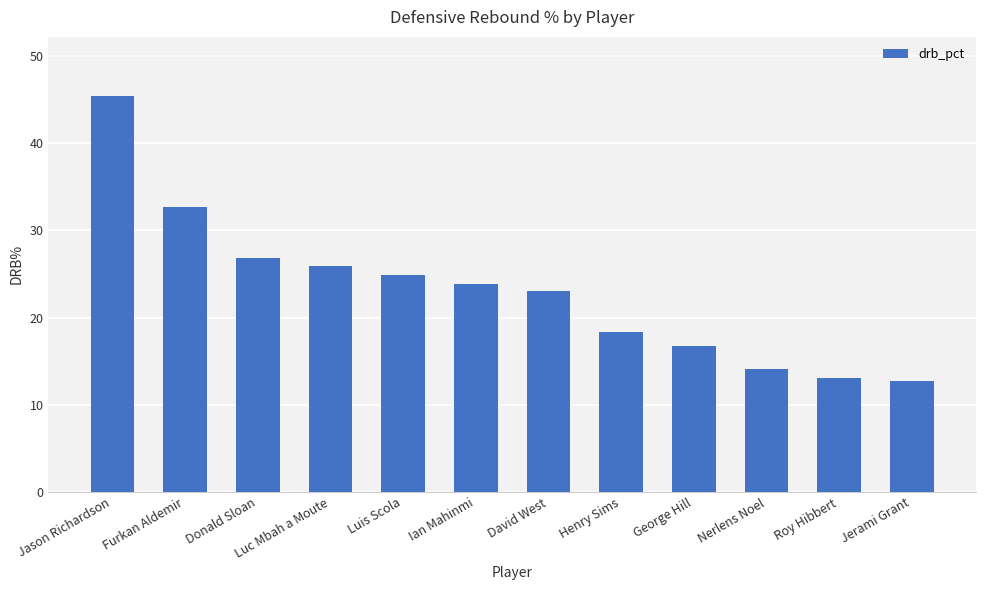

Which has a higher value, Henry Sims or George Hill?

Henry Sims